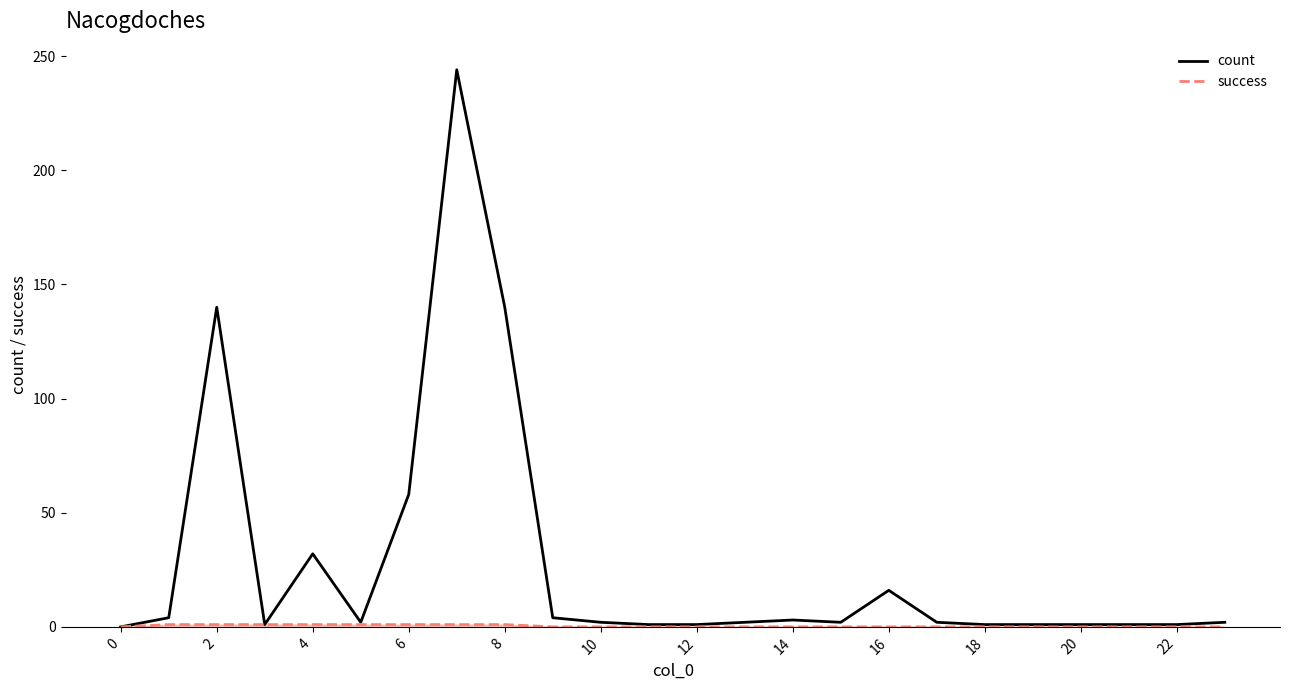

How many distinct data groups are displayed?

2